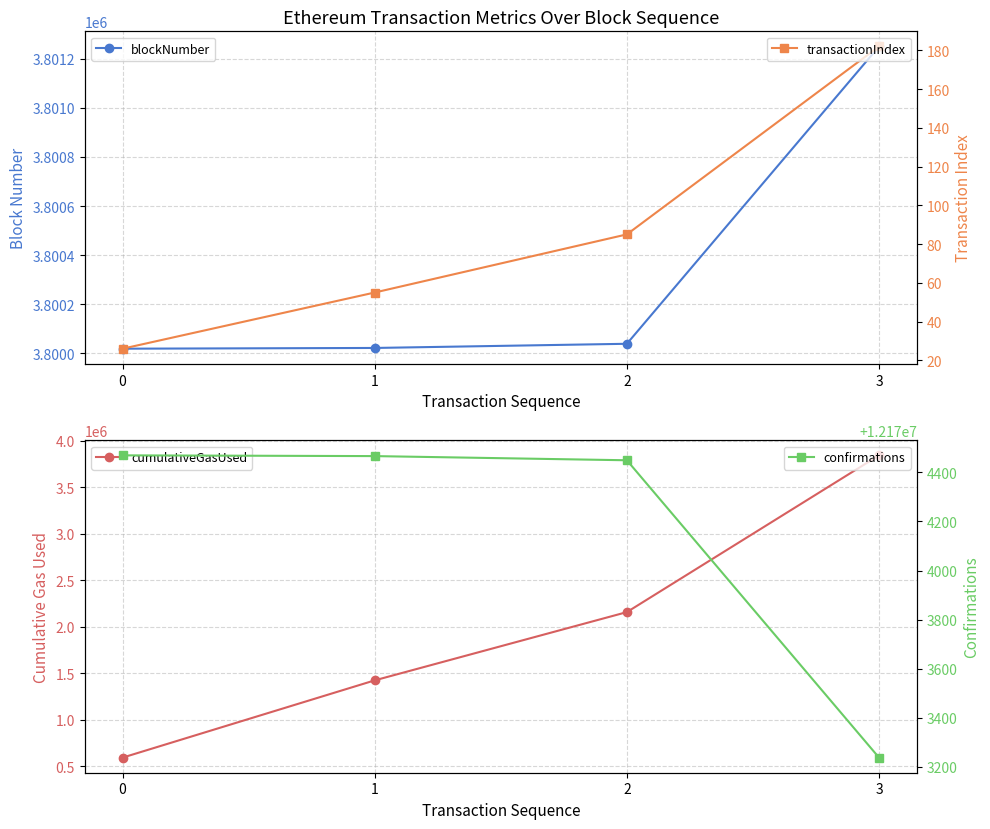

What is the value of the confirmations point at the 1st from the left?

12174469